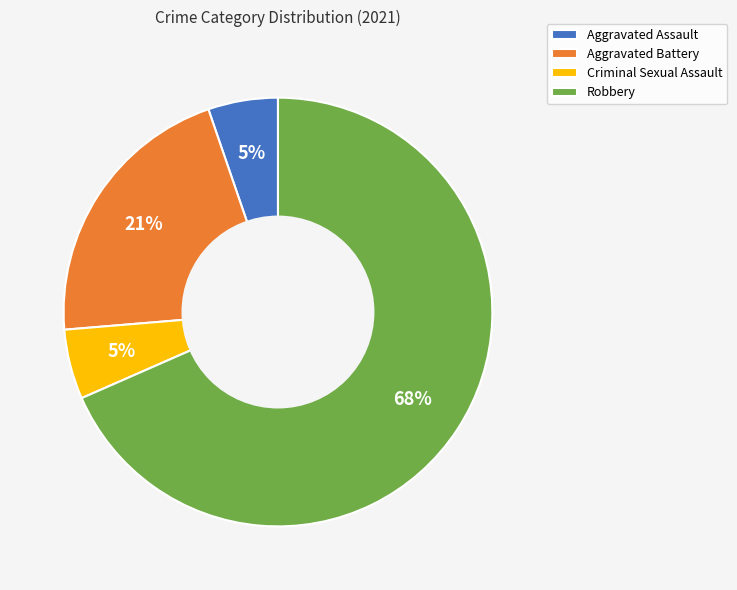

True or false: Aggravated Battery accounts for 11% of the total.

False